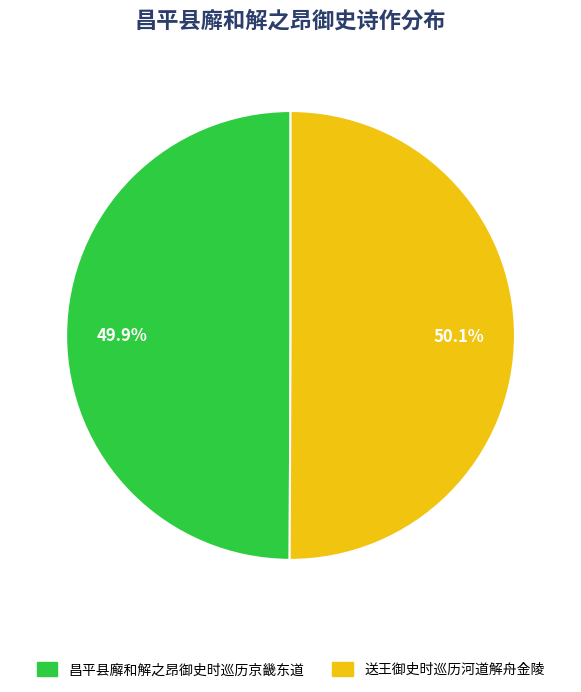

To the nearest percent, what is the combined percentage of 送王御史时巡历河道解舟金陵 and 昌平县廨和解之昂御史时巡历京畿东道?

100%